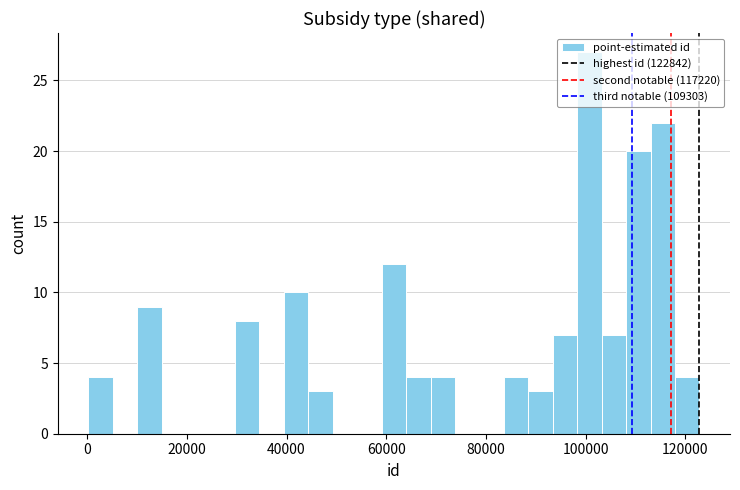

Read against the x-axis, roughly where is the centre of the tallest bar?

100000